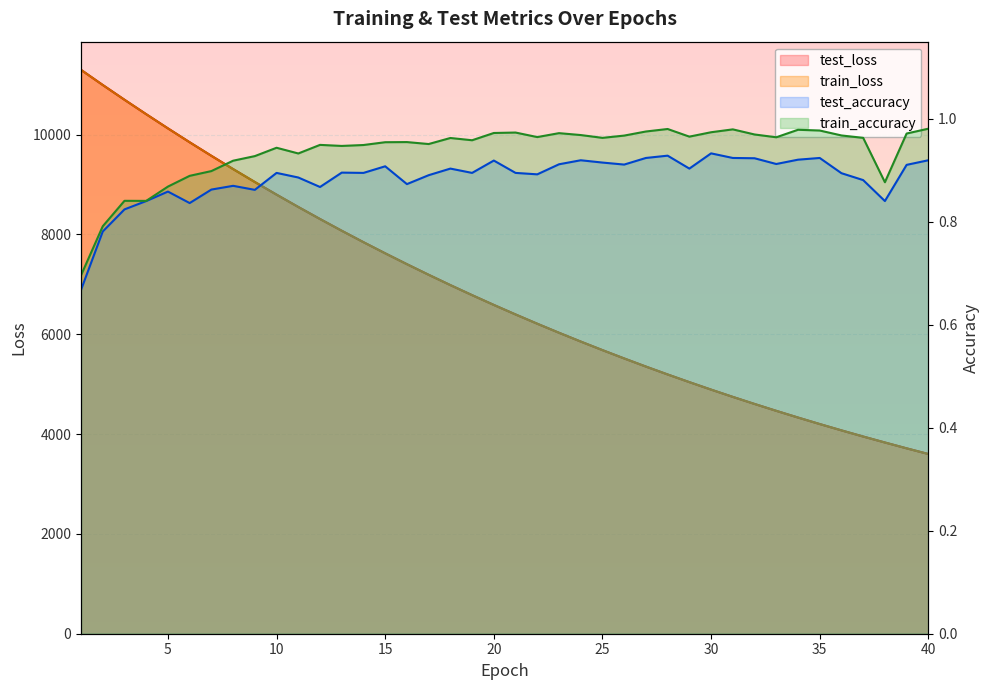

True or false: test_accuracy has a value of 0.8 at 2.

True